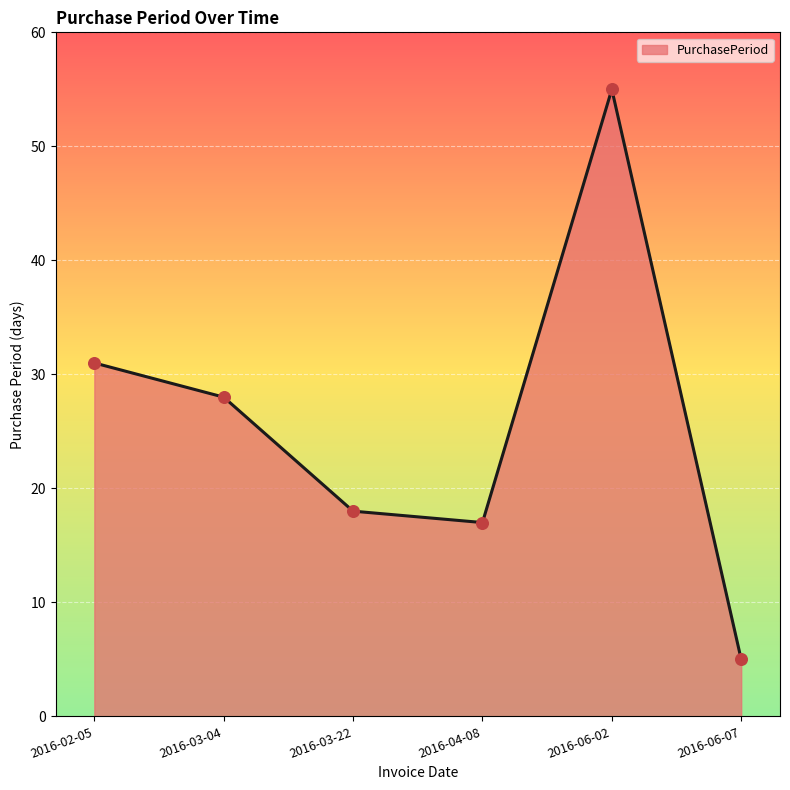

What is the change in value from 2016-02-05 to 2016-06-02?

+24